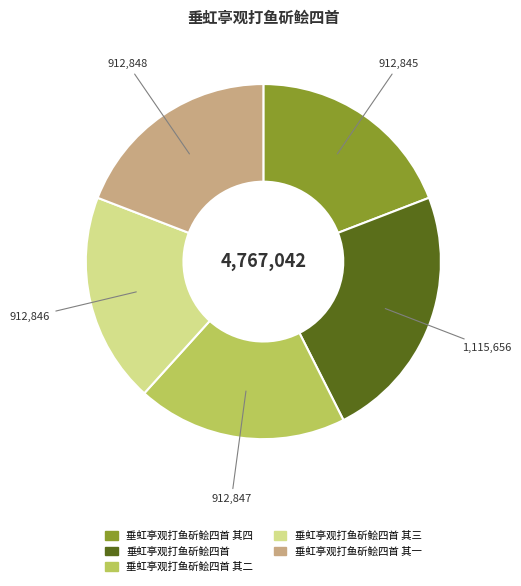

Is there a majority slice in this chart?

No